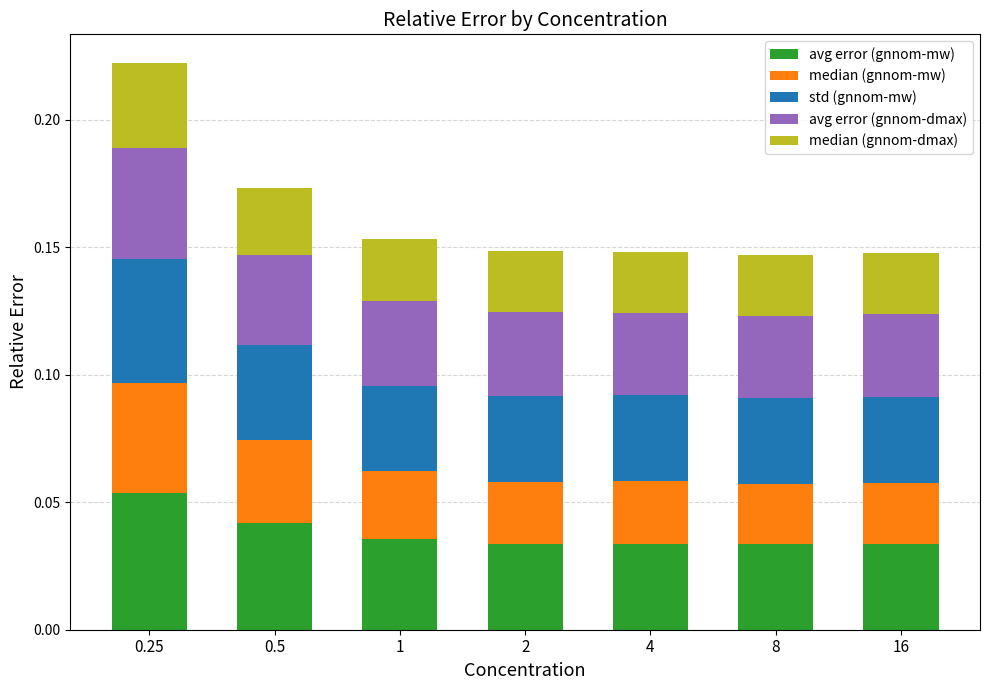

Are the bars grouped side by side (vs. stacked)?

No